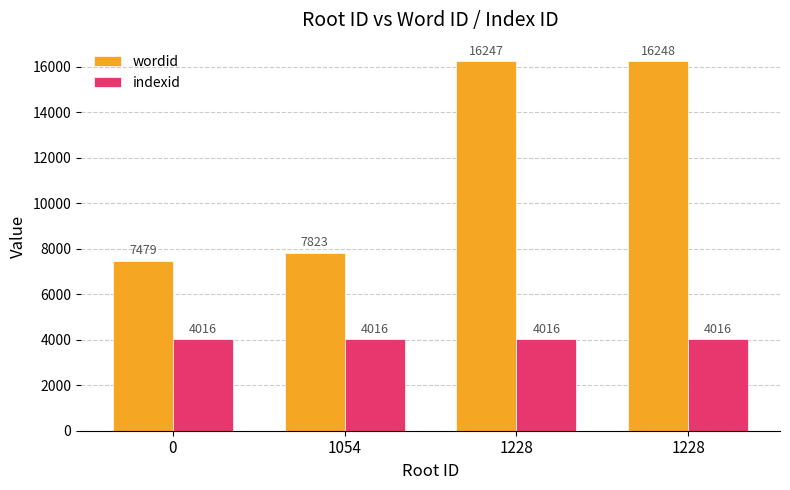

How many categories are shown in the chart?

4